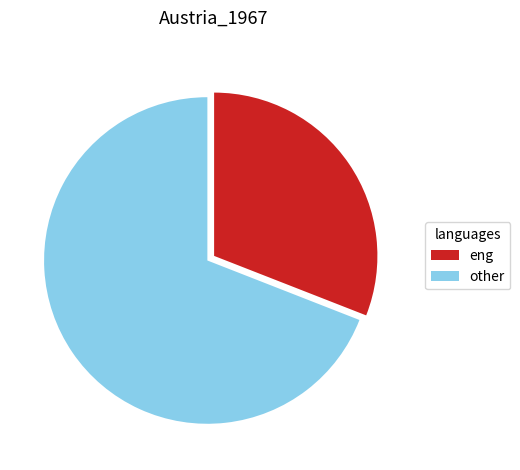

Rank the categories by value from highest to lowest.

other, eng